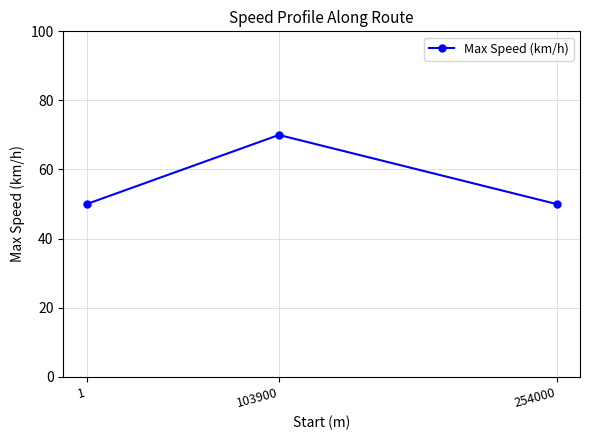

What is the greatest value displayed?

70